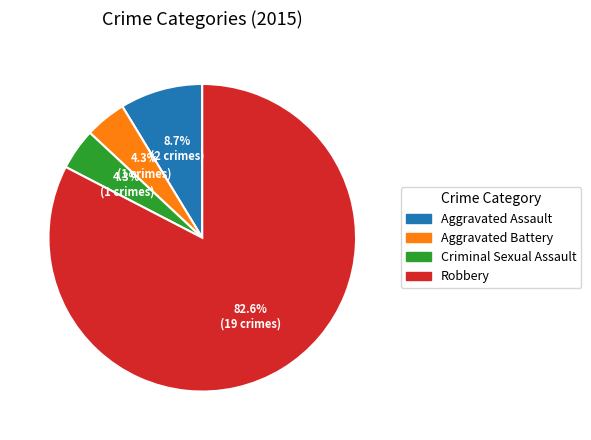

Is there a majority slice in this chart?

Yes